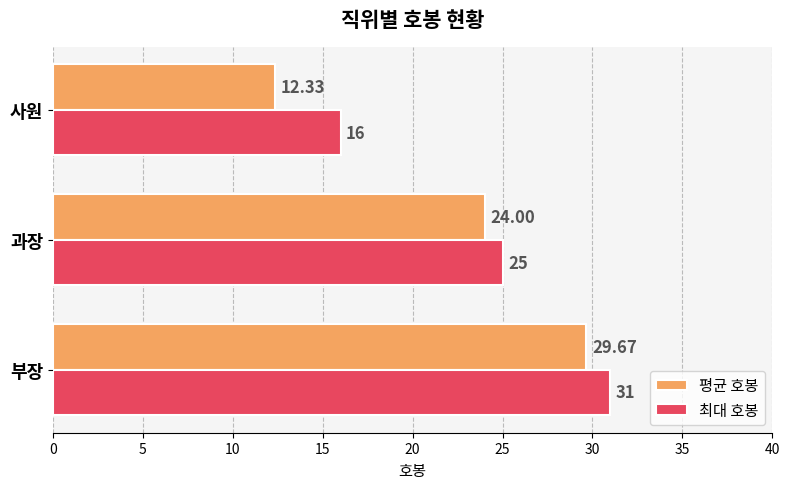

Which series changed the most between 부장 and 과장?

최대 호봉